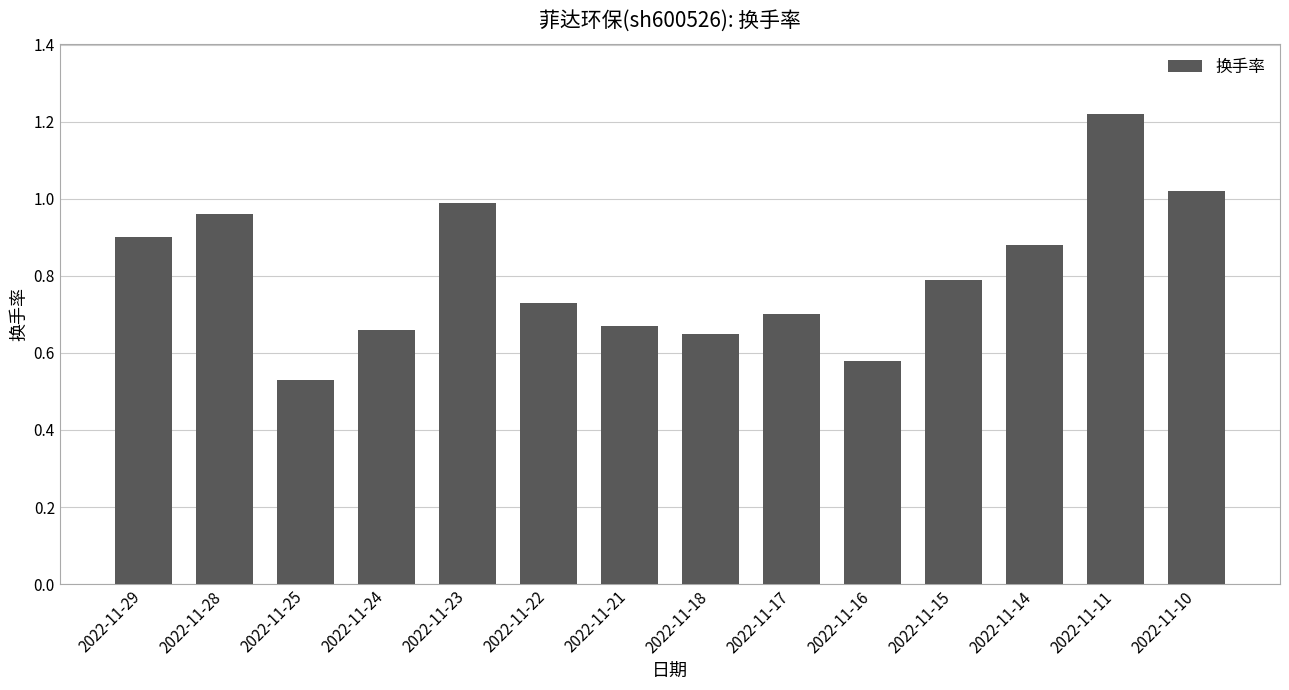

Count the number of categories in the chart.

14